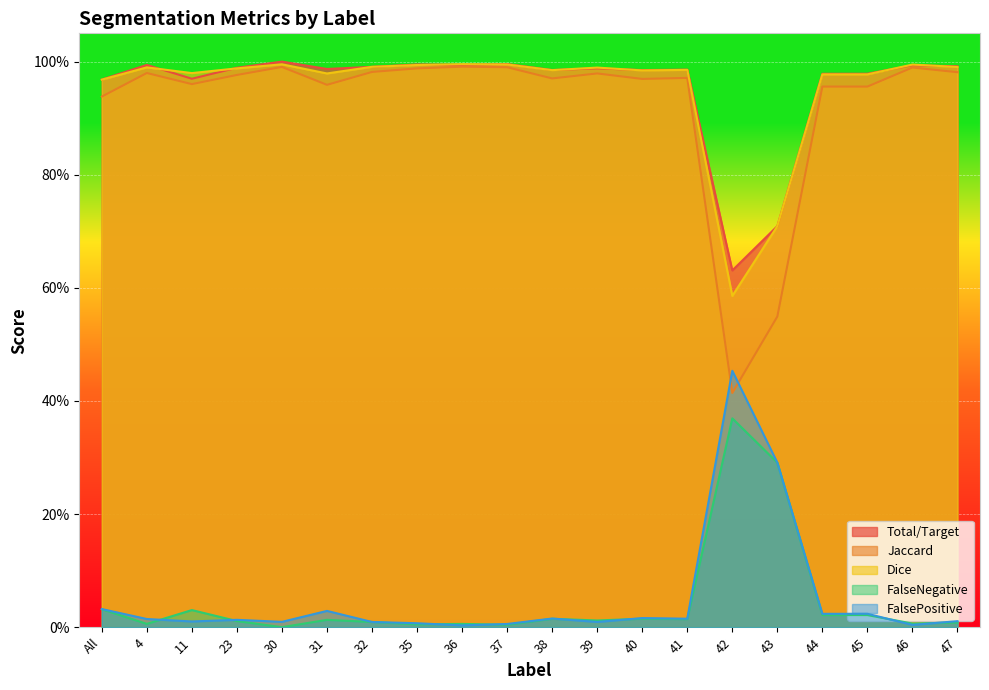

What is the label of the 16th point from the right?

30